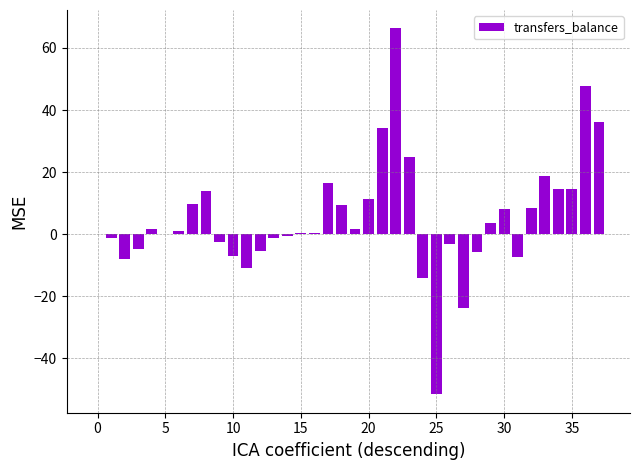

What is the sum of all values?

195.3